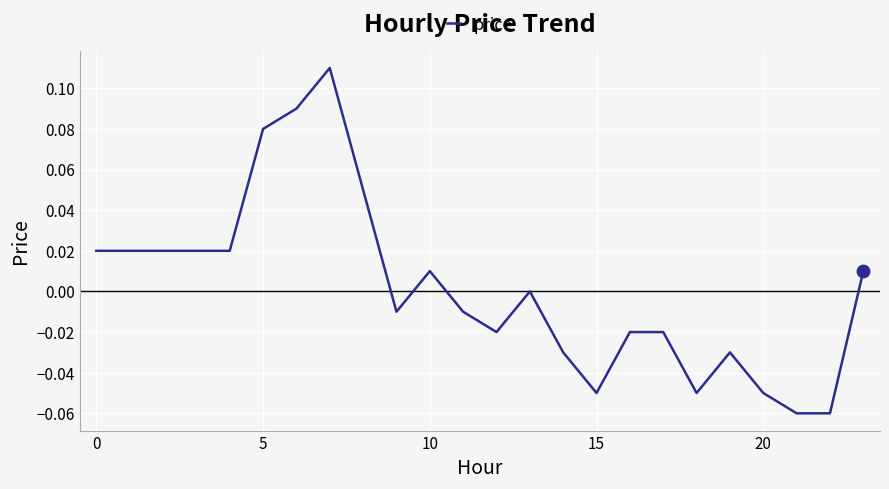

How many distinct data groups are displayed?

1